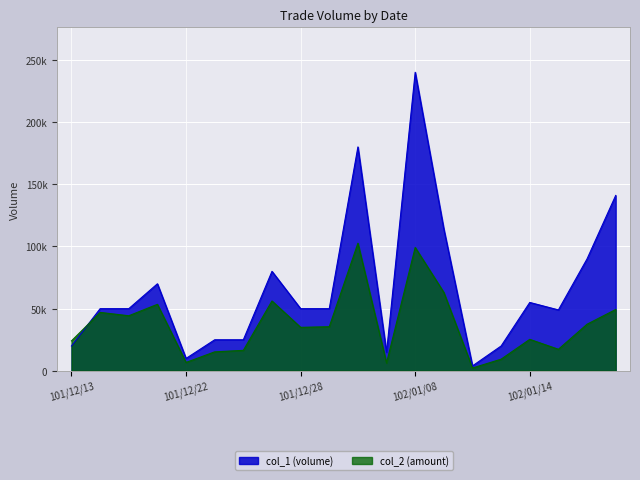

Is it true that col_2 (amount) equals 54834 at 102/01/03?

False